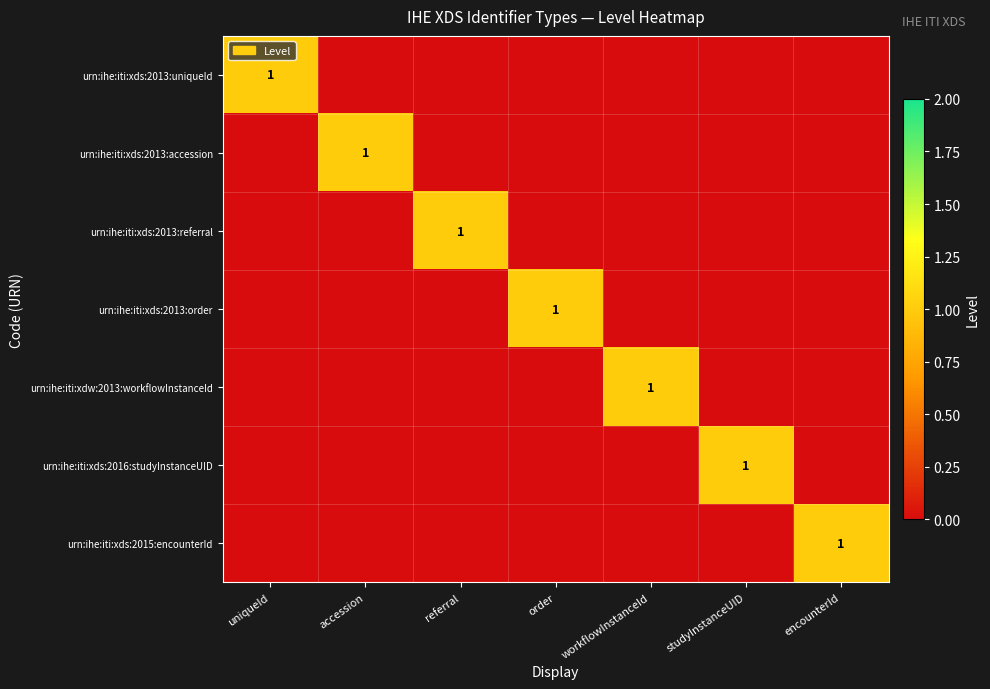

At which category is the sum across all series the highest?

uniqueId